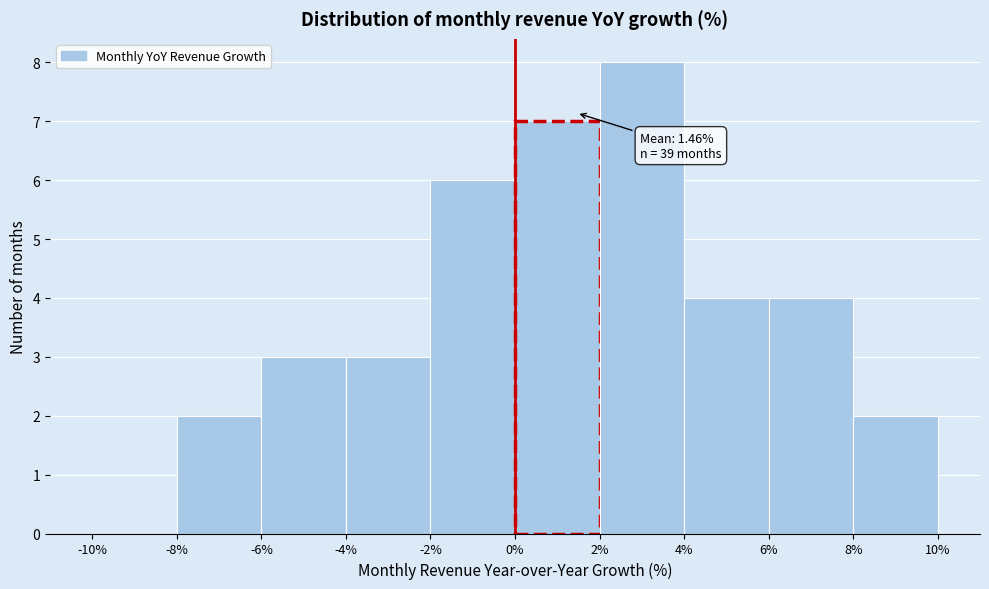

Which range on the x-axis has the tallest bar?

2% to 4%